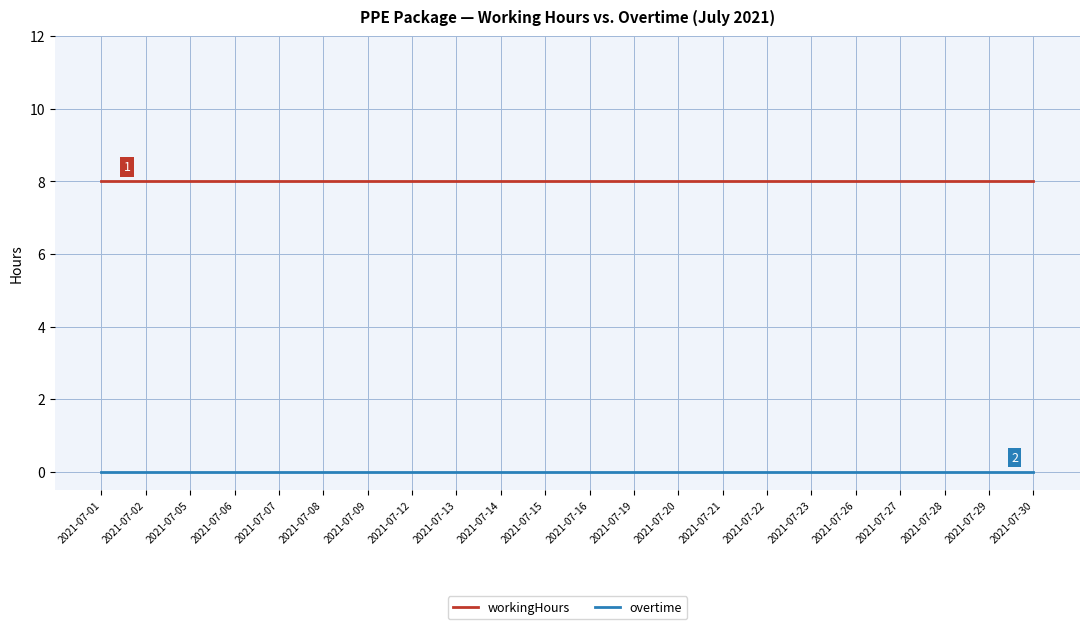

What is the spread (max minus min) of values at 2021-07-30?

8